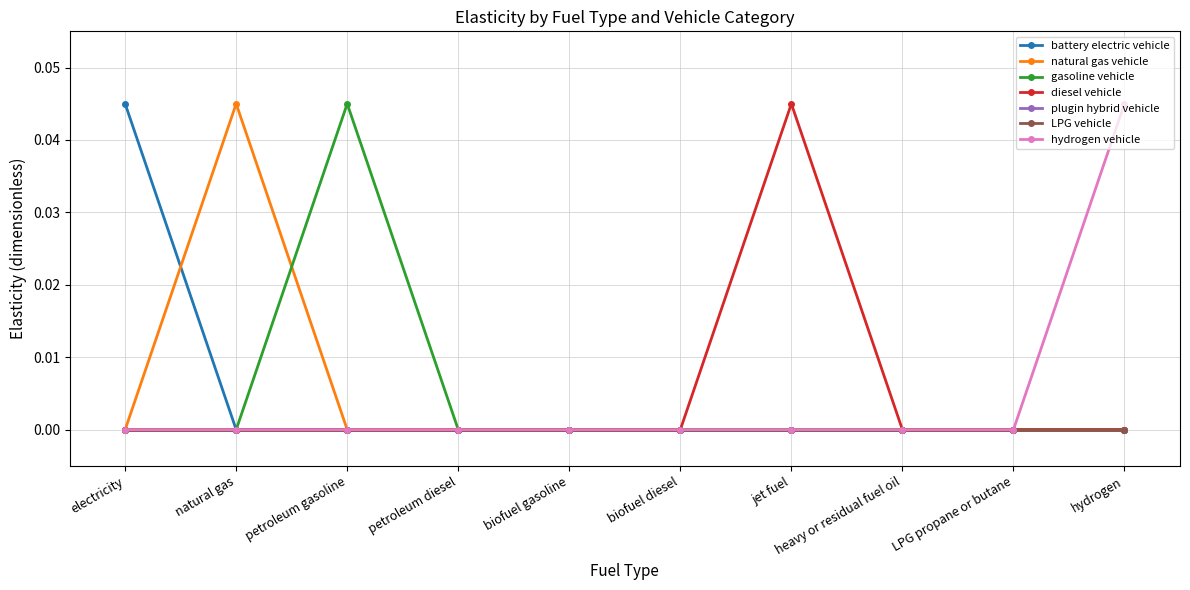

At which category does natural gas vehicle reach its first local peak?

natural gas